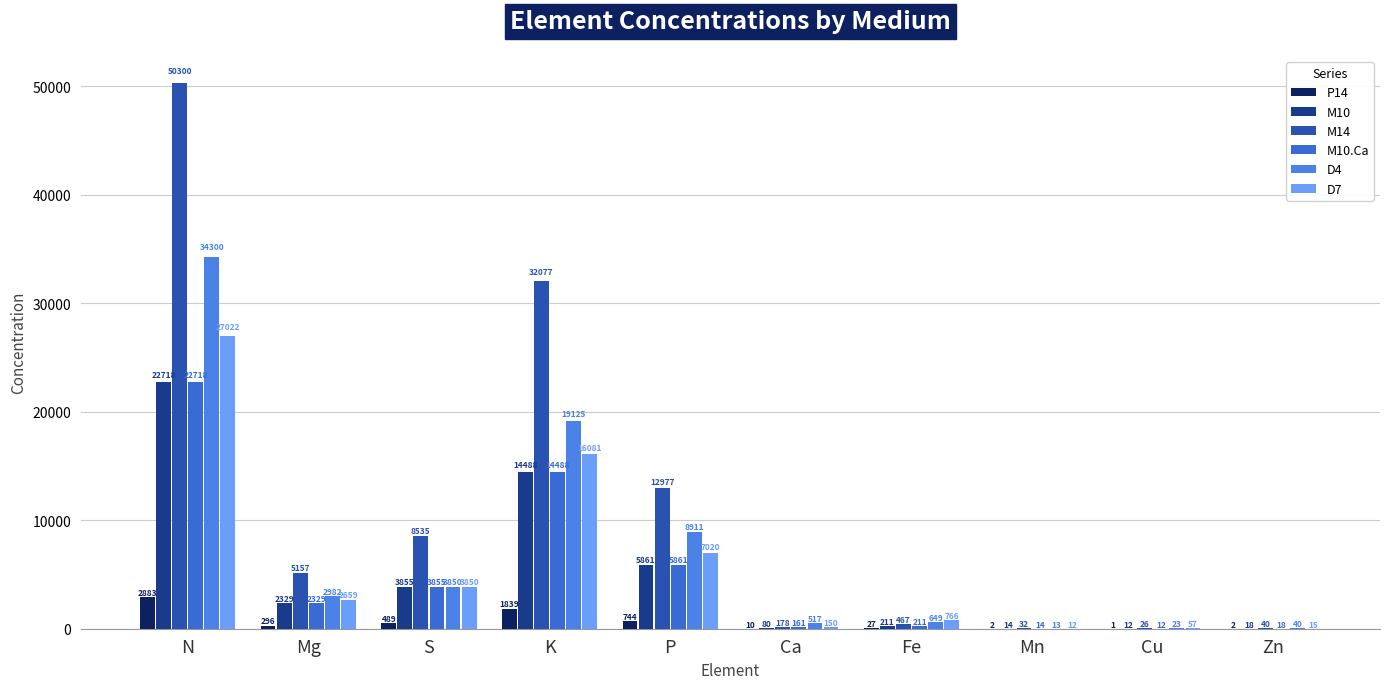

What are all the series names shown in the legend?

P14, M10, M14, M10.Ca, D4, D7